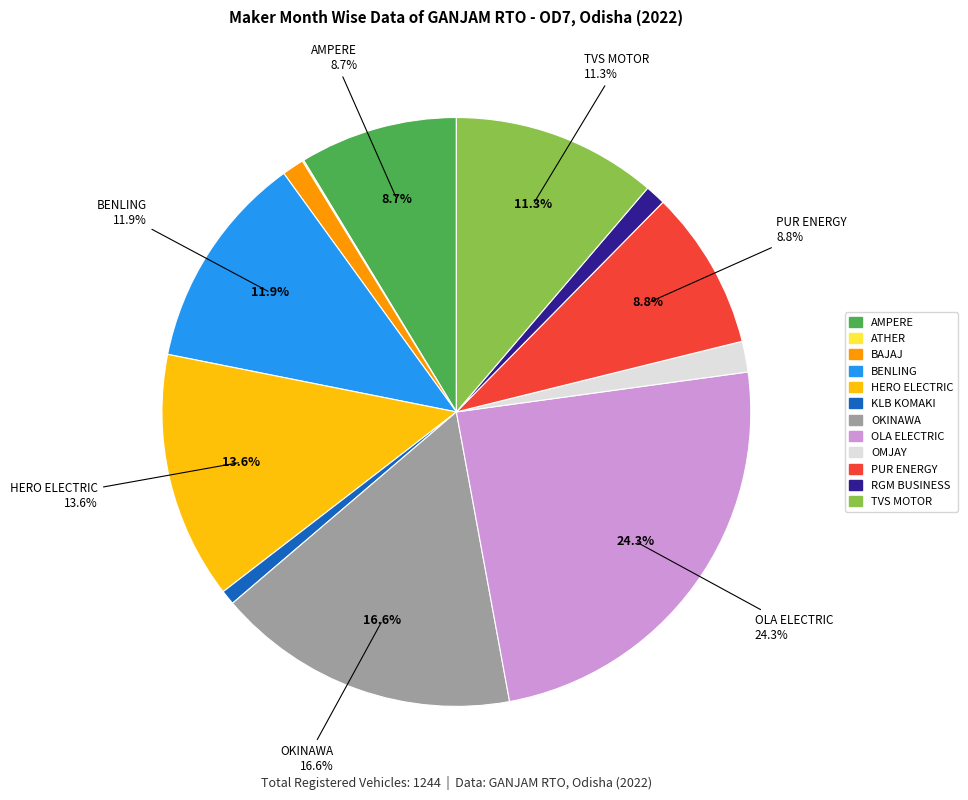

Does BAJAJ AUTO LTD represent more than half of the total?

No